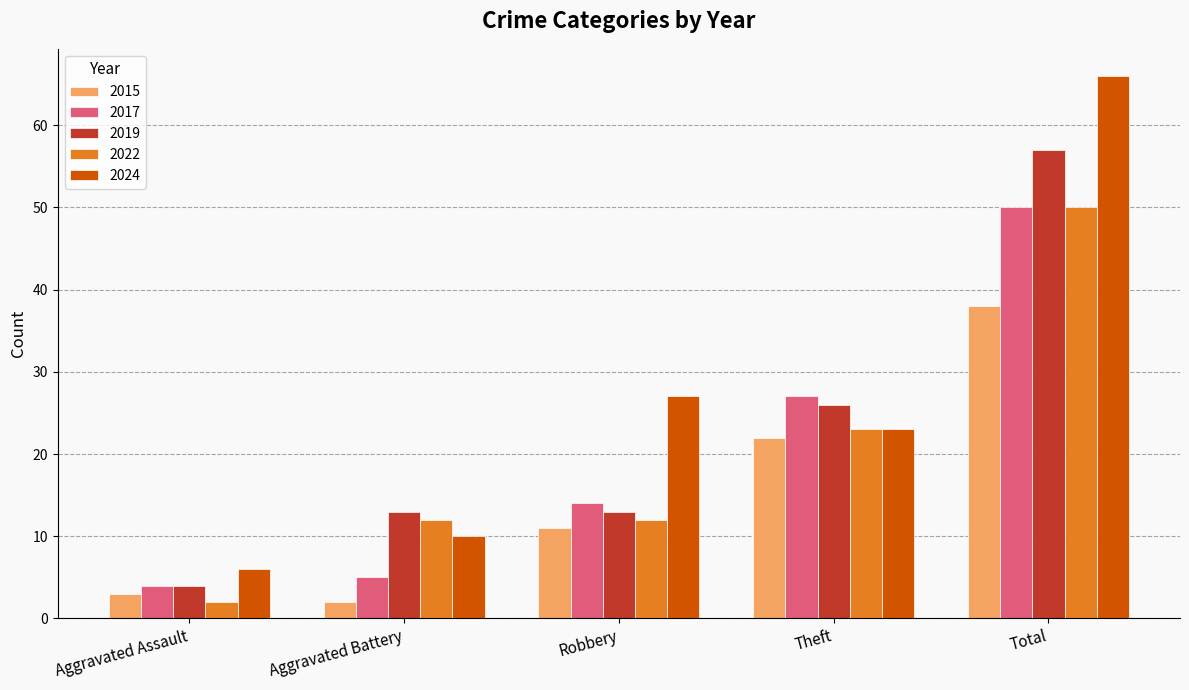

The 2015 series shows 30 at Theft. True or false?

False